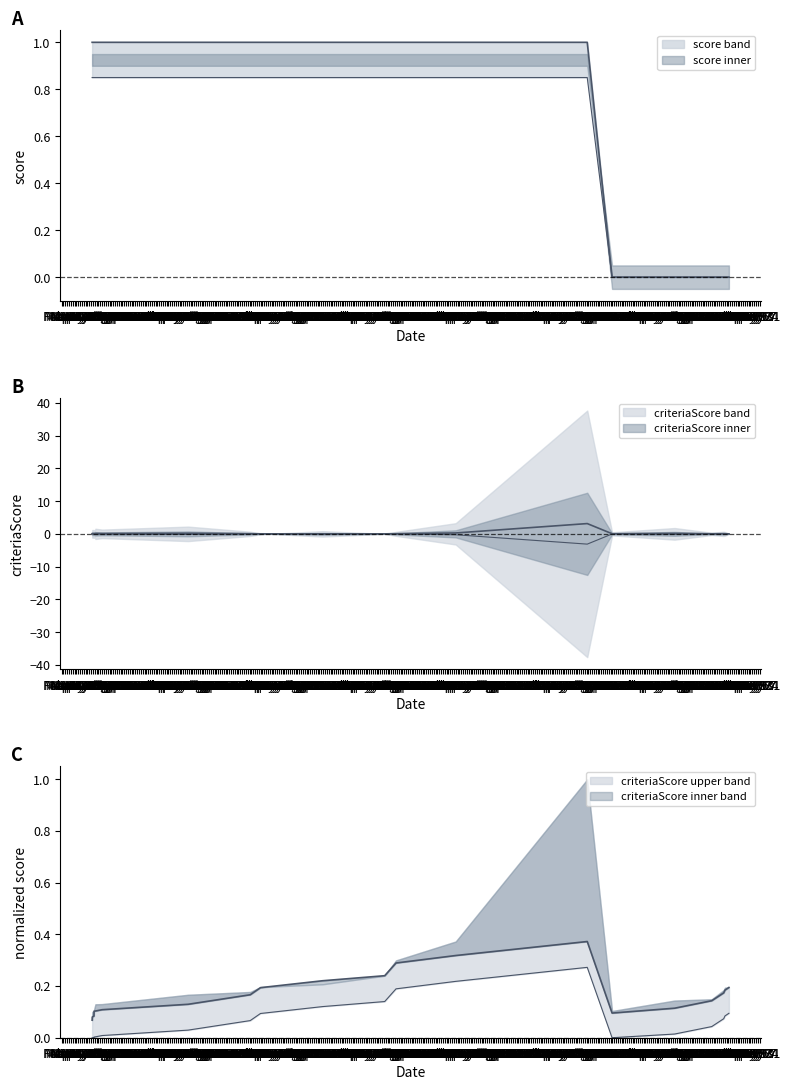

Rank the series by their average value, from highest to lowest.

score, criteriaScore